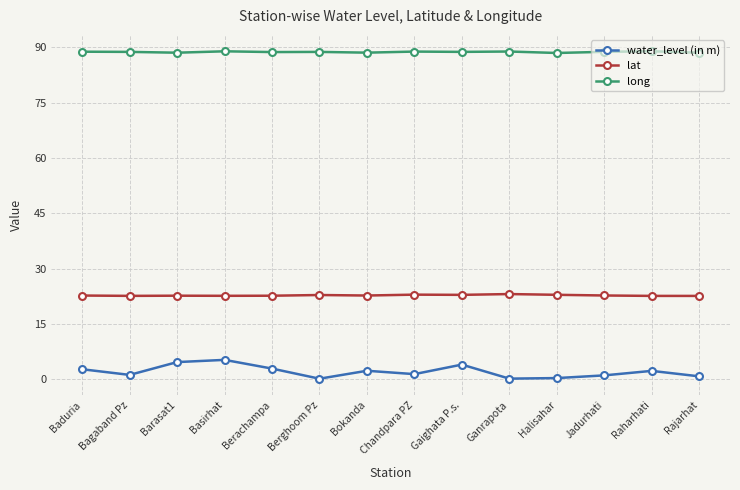

What is the greatest value displayed?

88.9